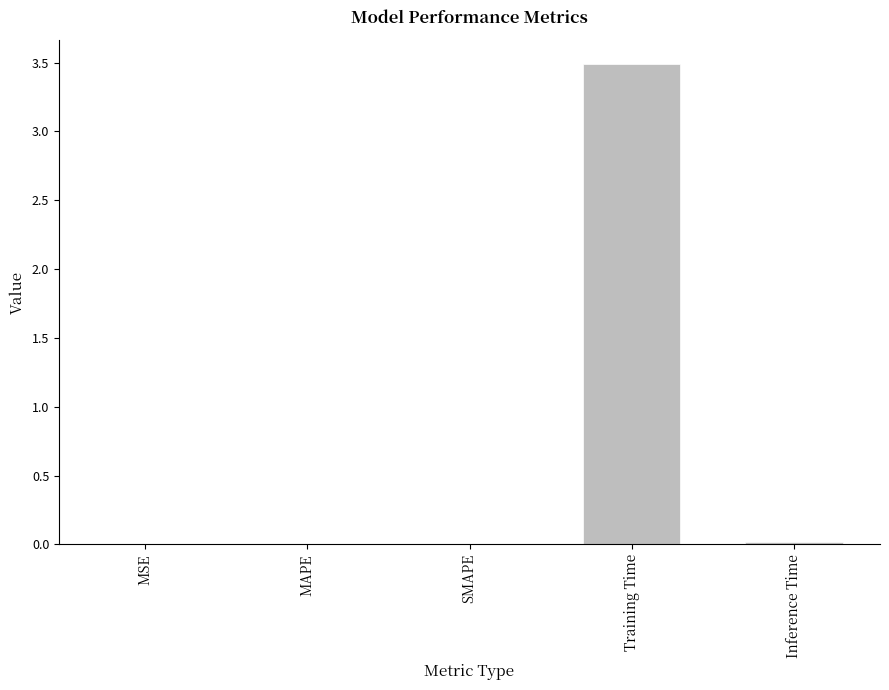

Count the number of categories in the chart.

5